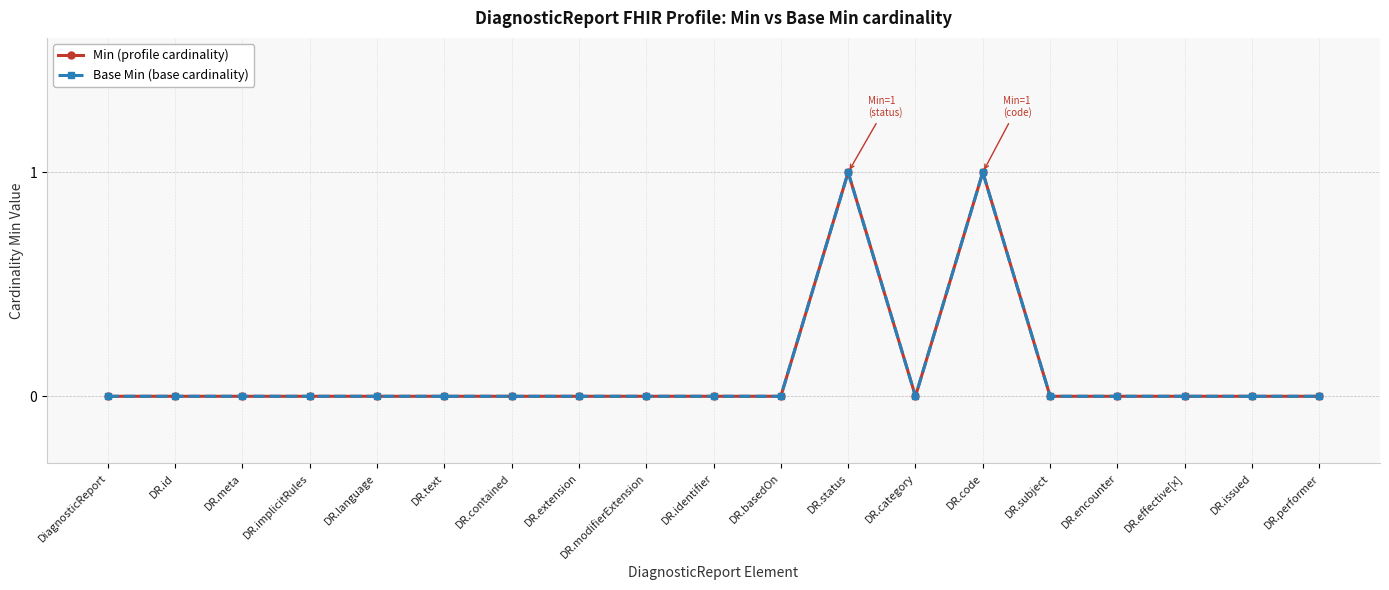

Does the chart display data point markers on the line(s)?

Yes